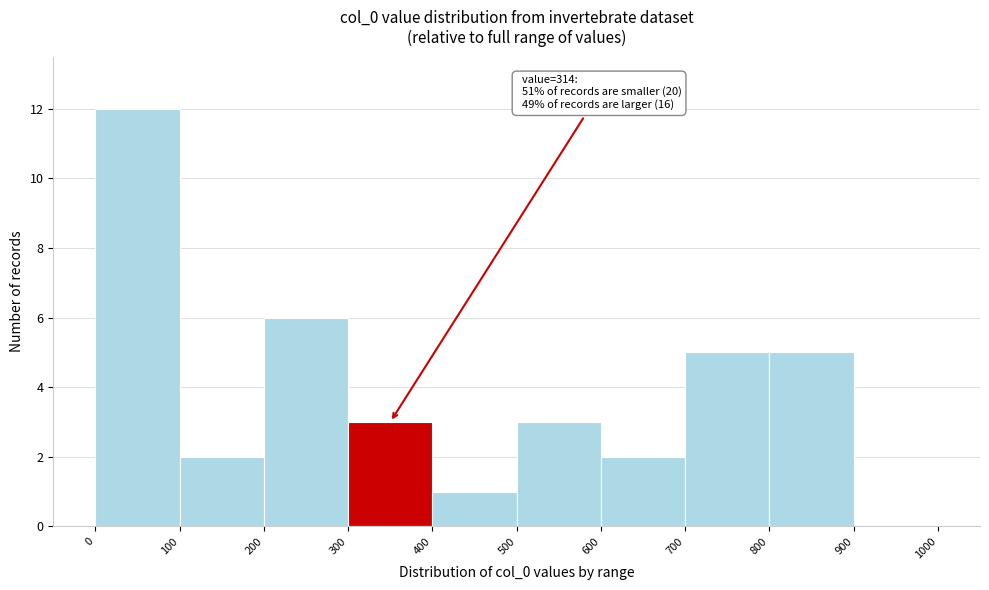

Which range on the x-axis has the tallest bar?

0 to 100